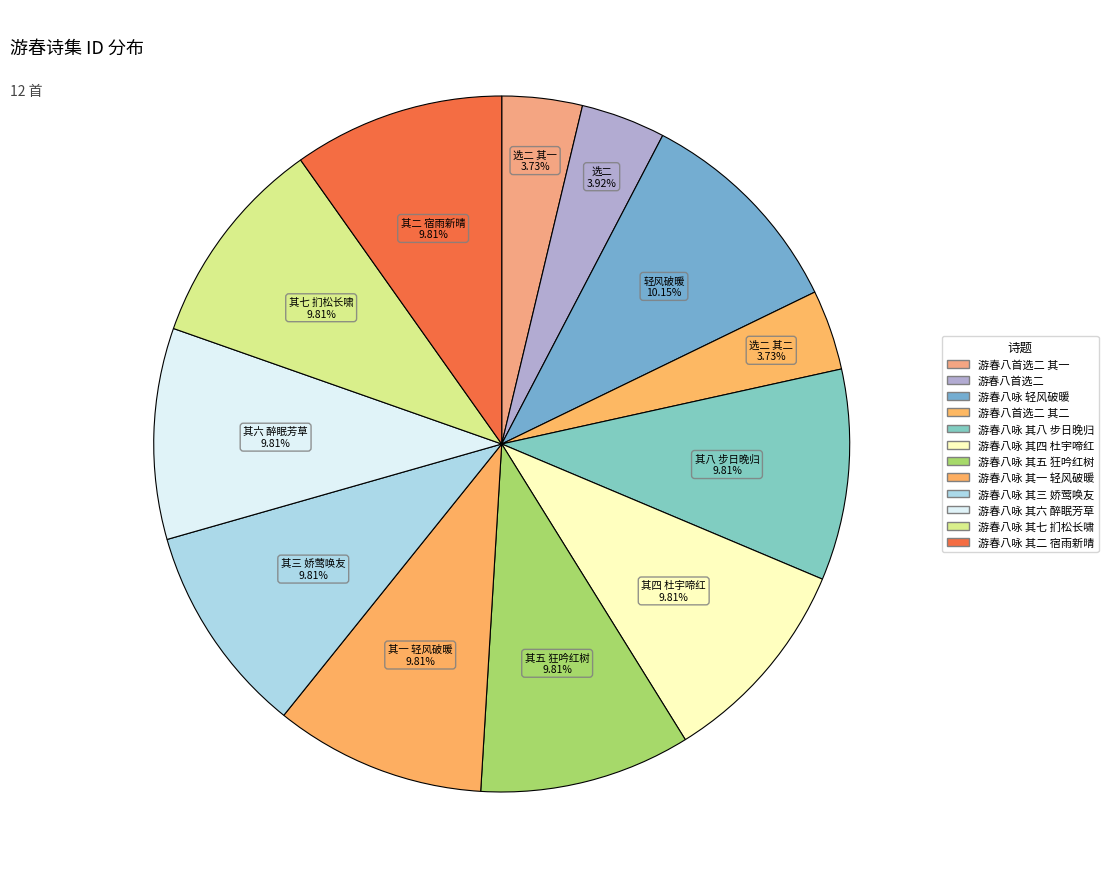

What is the smallest slice in the pie chart?

游春八首选二 其一